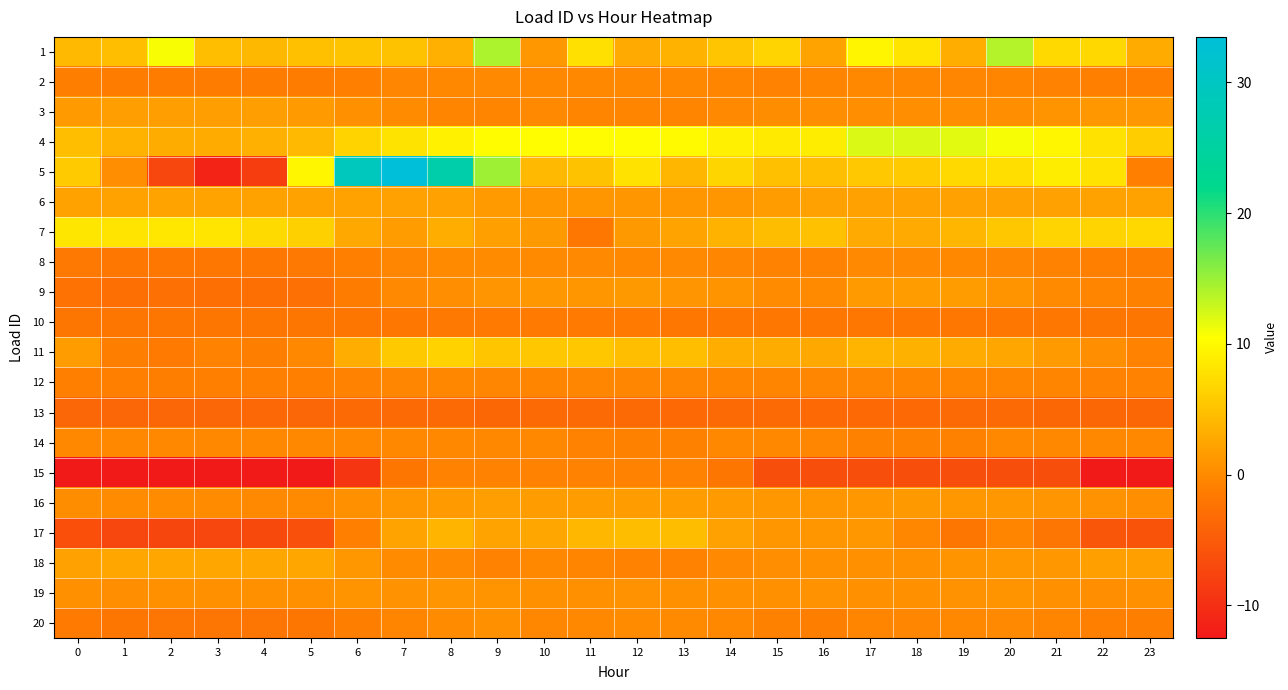

How many categories are shown in the chart?

24